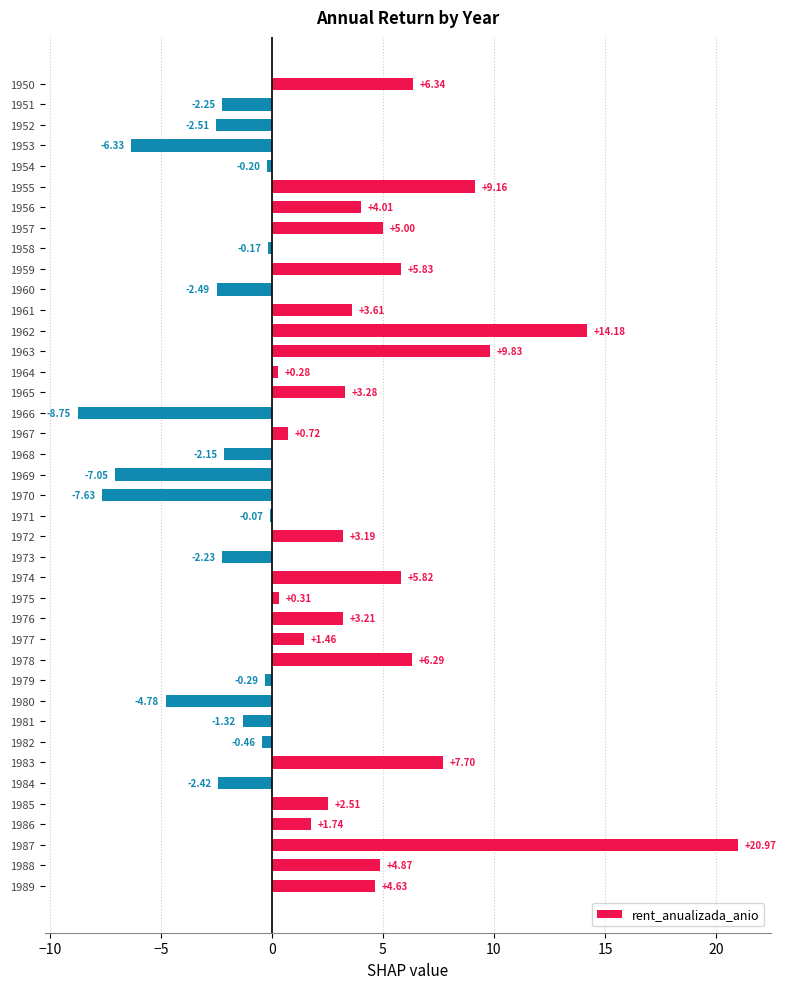

What is the change in value from 1983 to 1987?

+13.3